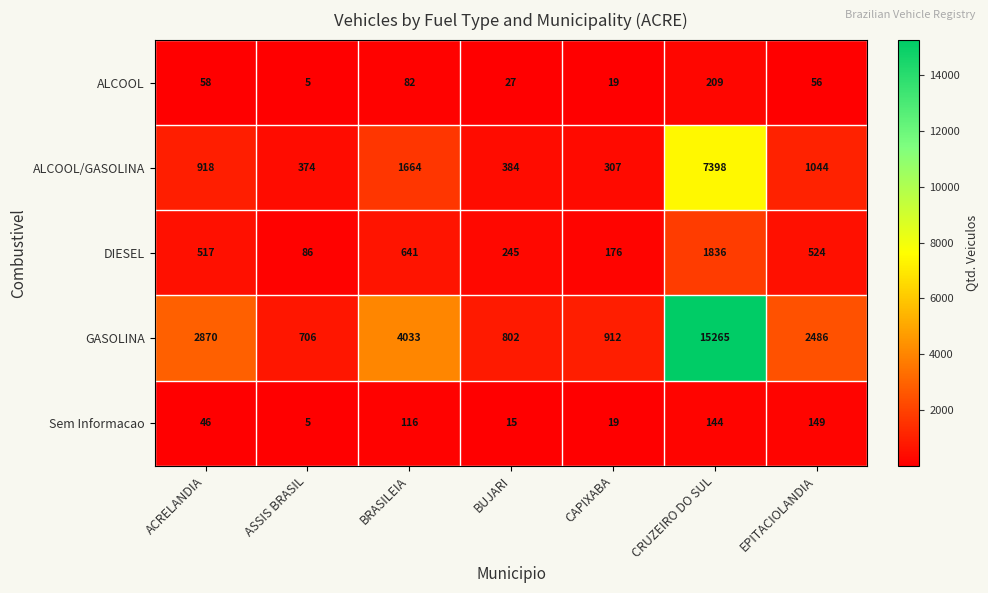

At how many categories does at least one series exceed 9786?

1